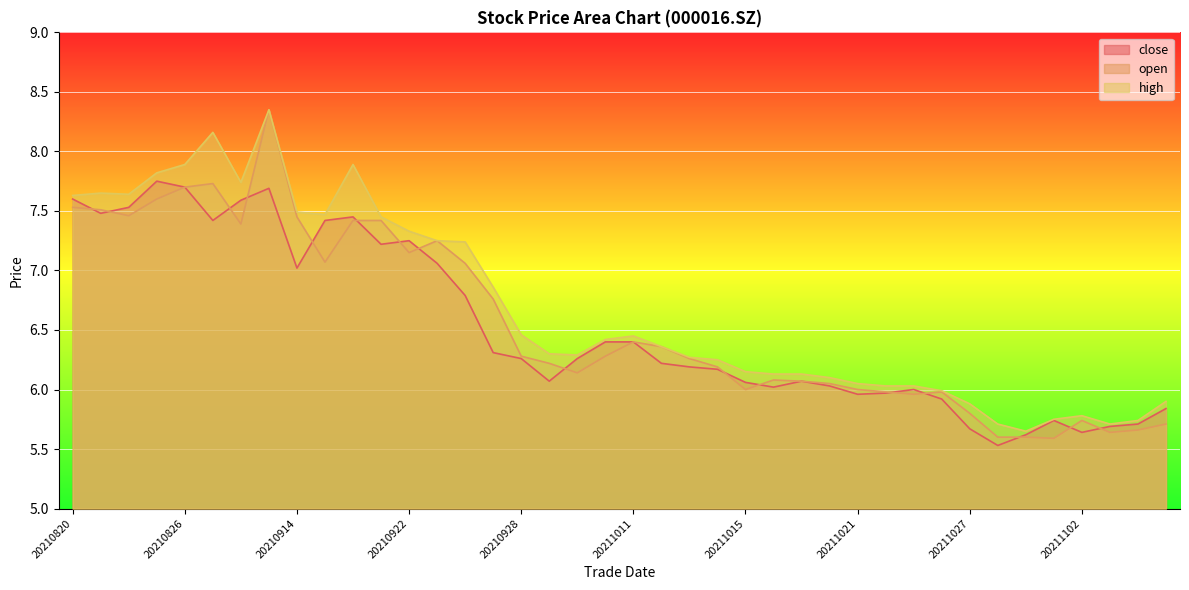

At which category is the sum across all series the highest?

20210913